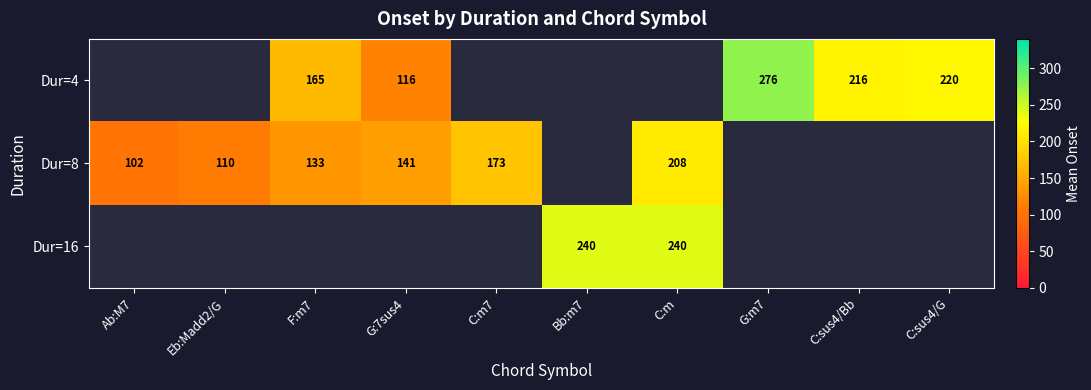

Is the value of Dur=8 at C:sus4/Bb greater than the value of Dur=4 at C:m7?

No